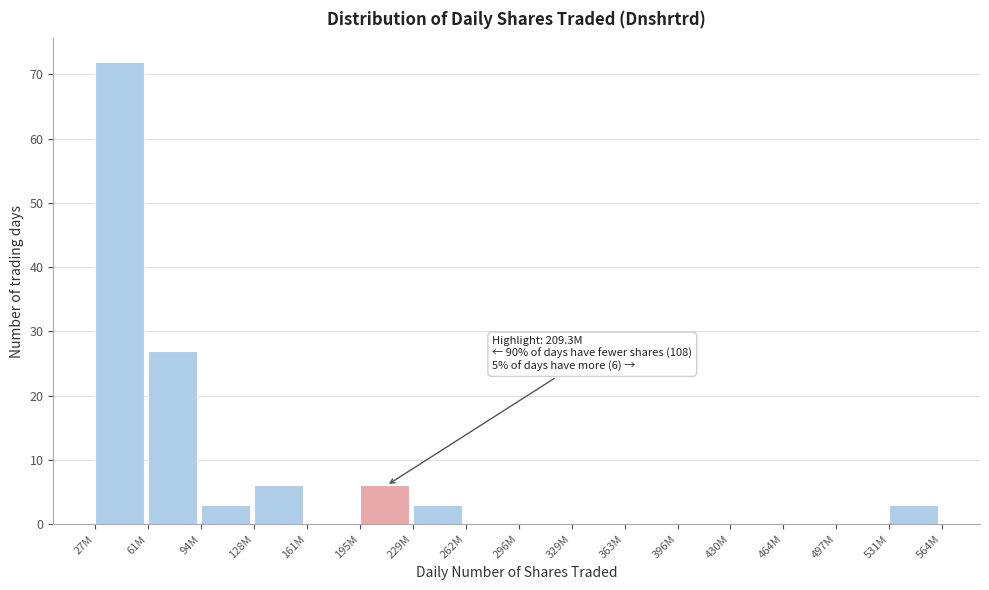

Reading left to right, what are all the values shown in this chart?

27M=72	61M=27	94M=3	128M=6	161M=0	195M=6	229M=3	262M=0	296M=0	329M=0	363M=0	396M=0	430M=0	464M=0	497M=0	531M=3